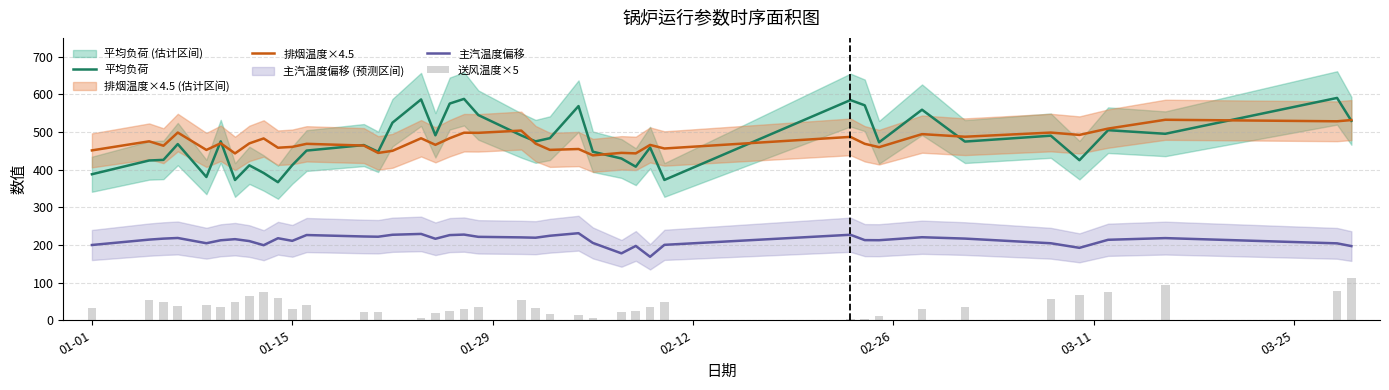

Reading right to left, extract all data points from this chart.

平均负荷: 529.7	590.5	495.3	504.9	425.2	490.3	474.6	559.2	472.6	570.9	584.9	372.7	458.8	407.9	429.6	447.7	568.9	483.7	475.2	490.9	545.0	588.0	575.6	491.3	586.5	524.8	447.5	465.3	450.7	412.1	366.7	391.2	411.5	372.5	475.3	380.5	468.0	426.0	424.4	387.9
排烟温度×4.5: 531.8	528.5	532.5	509.1	492.3	498.5	487.5	494.4	459.8	468.7	487.1	456.3	465.8	443.2	444.6	438.0	454.9	452.6	469.2	503.8	497.8	498.2	483.5	466.0	483.4	450.0	444.5	464.0	468.6	460.5	458.3	482.9	469.8	443.2	470.2	452.4	498.6	463.6	475.3	451.2
主汽温度偏移: 197.0	204.3	218.2	213.8	192.4	204.6	217.0	220.6	212.6	212.9	227.1	200.3	168.6	197.4	177.8	205.4	231.3	224.5	219.3	220.2	221.6	227.6	226.2	216.5	229.4	227.1	221.9	222.6	226.4	211.0	217.9	199.4	210.3	215.4	212.5	204.6	218.6	216.9	214.2	199.9
送风温度×5: 111.5	78.6	92.8	75.4	68.3	55.9	35.4	31.0	12.0	2.8	3.6	48.4	35.5	23.7	21.4	5.4	12.7	15.4	31.6	55.0	34.4	29.4	23.9	20.6	5.5	2.0	21.8	21.2	41.2	31.0	59.1	76.2	65.0	48.9	35.0	41.9	36.7	47.8	54.3	33.1